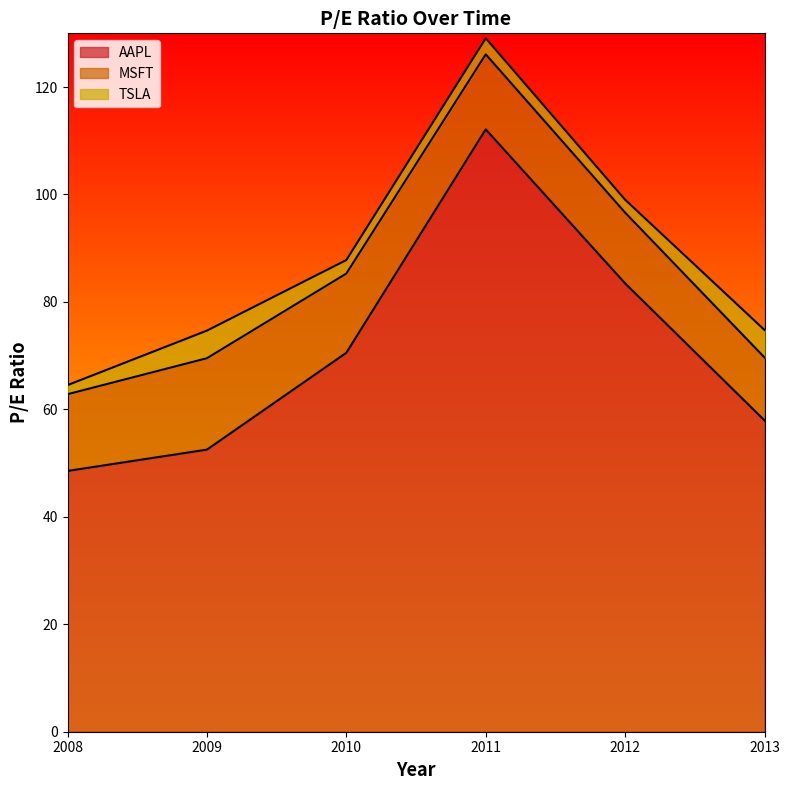

What is the minimum value for TSLA?

1.7